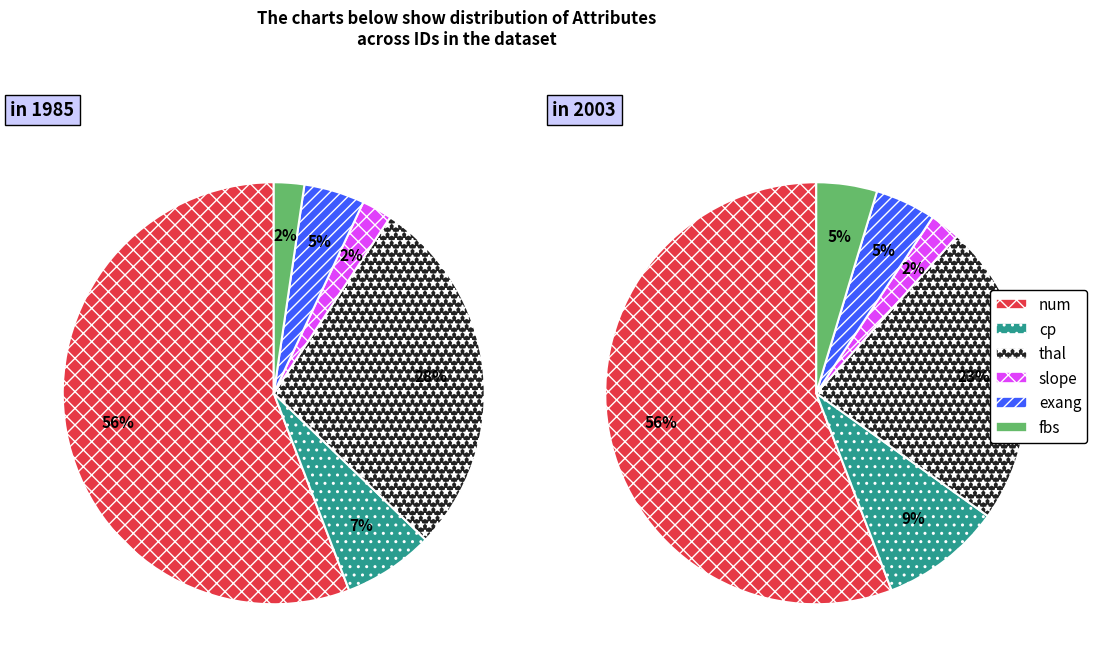

The slope slice represents 2% of the pie. True or false?

True